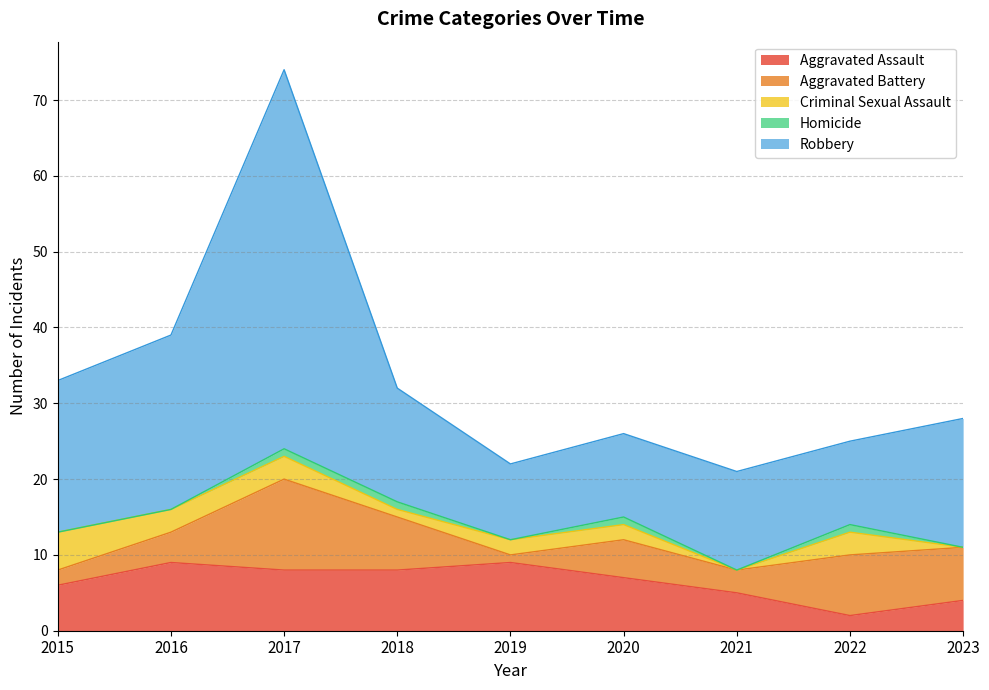

At which label does Criminal Sexual Assault reach its minimum?

2021